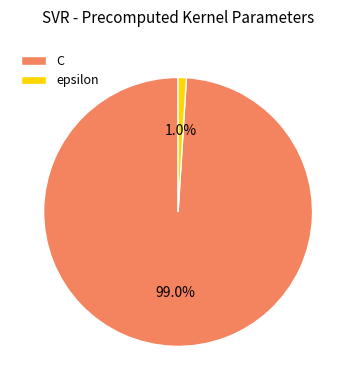

Does epsilon account for over 50% of the chart?

No